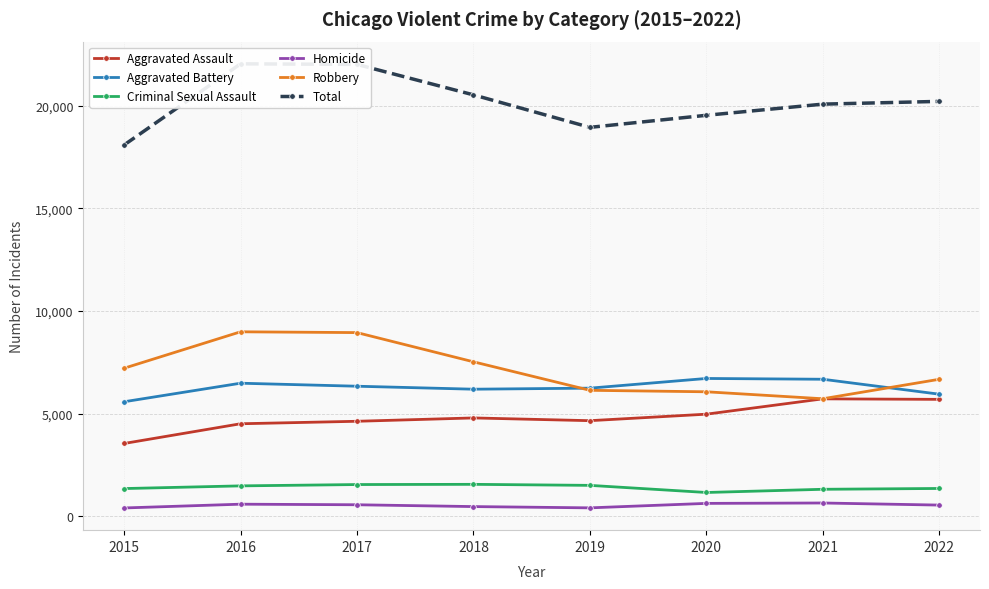

Is it true that Total equals 20534 at 2018?

True